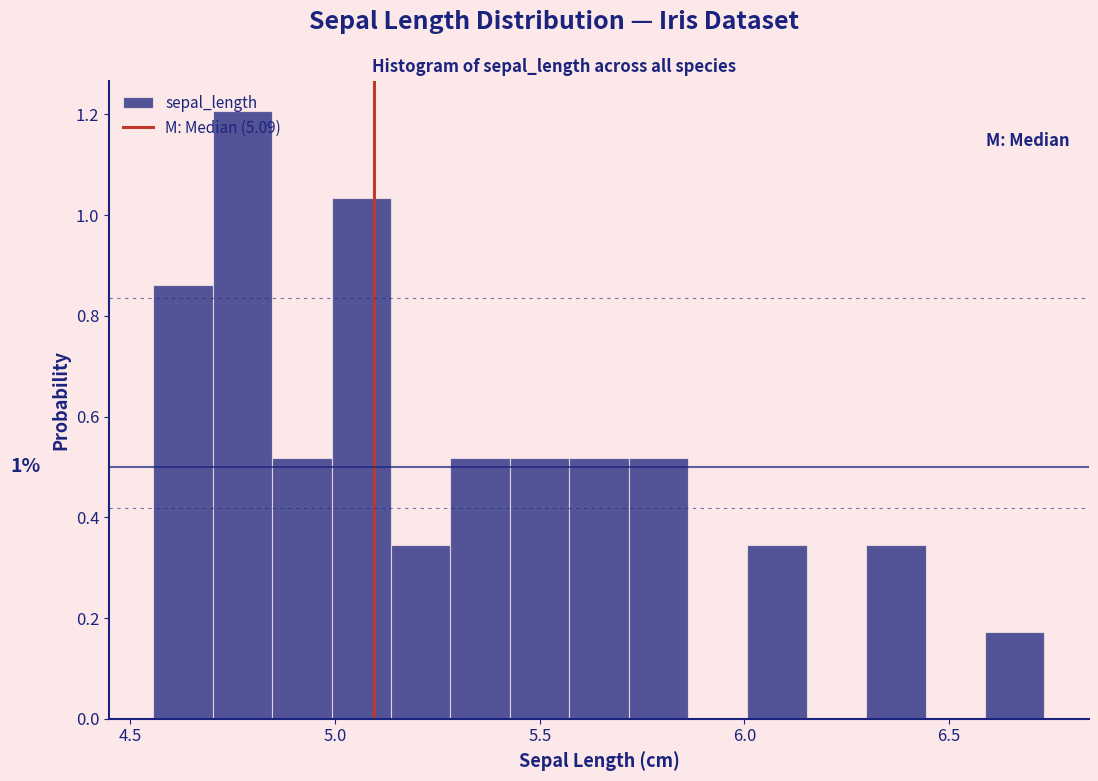

Read against the x-axis, roughly where is the centre of the tallest bar?

4.75